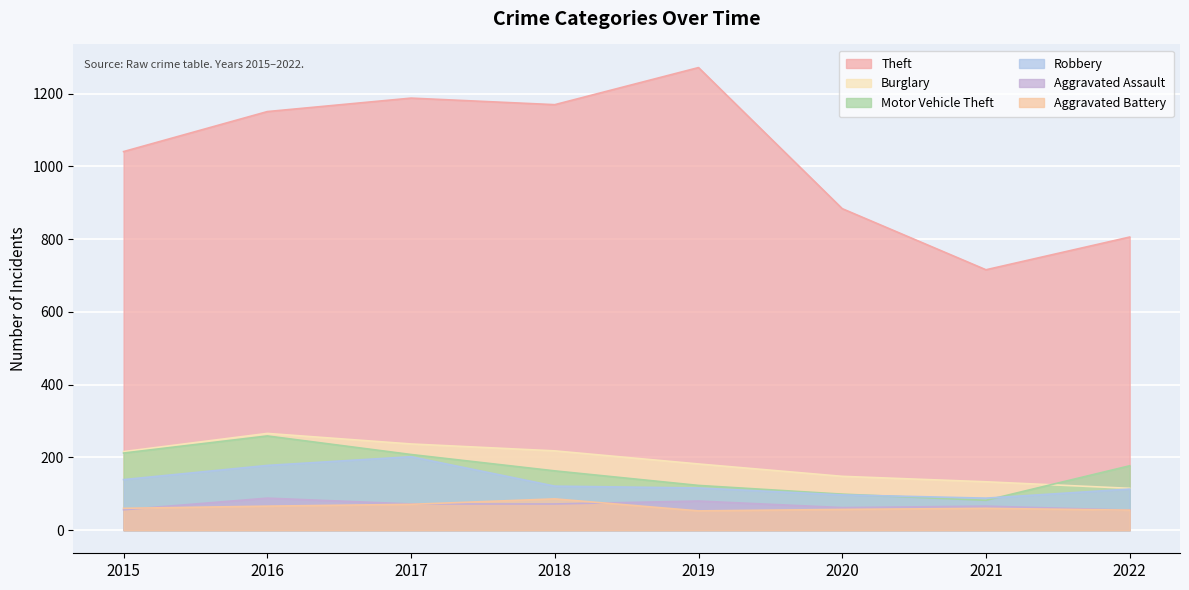

What is the difference between the Robbery values at 2019 and 2021?

28